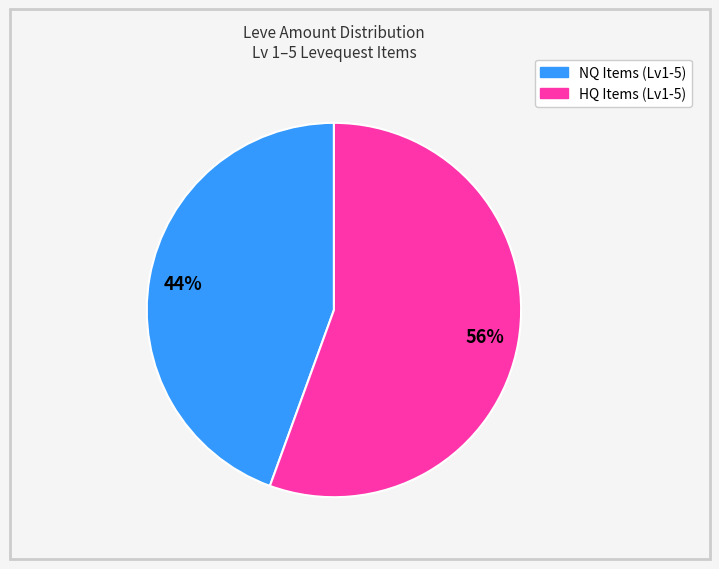

Is there any slice that represents more than half of the pie?

Yes